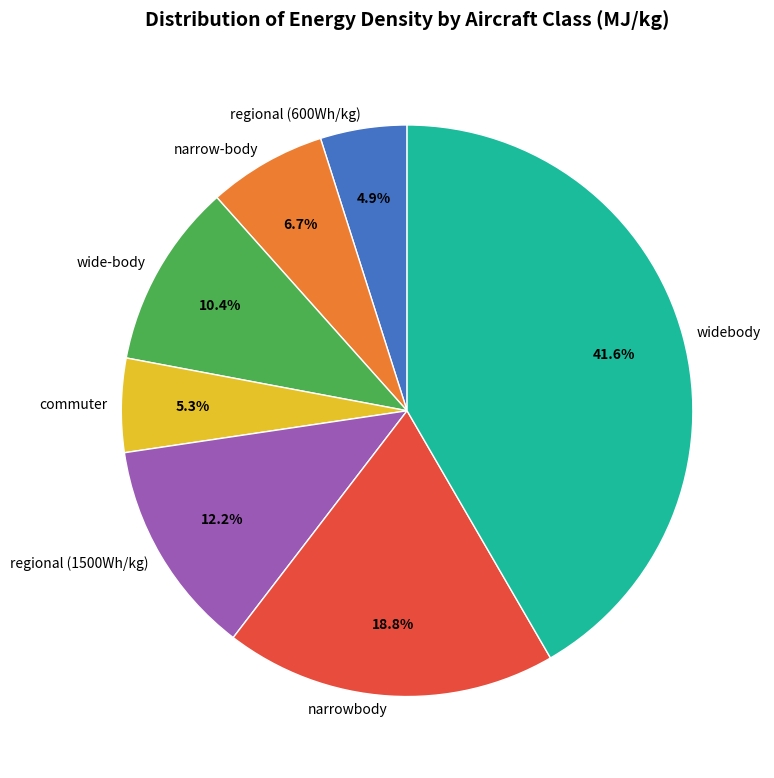

What is the largest slice in the pie chart?

widebody